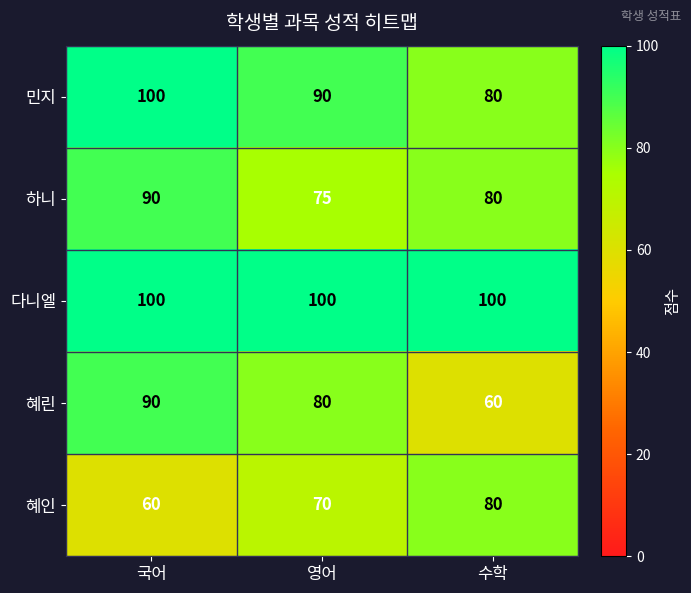

What is the average value of the 혜린 series?

77